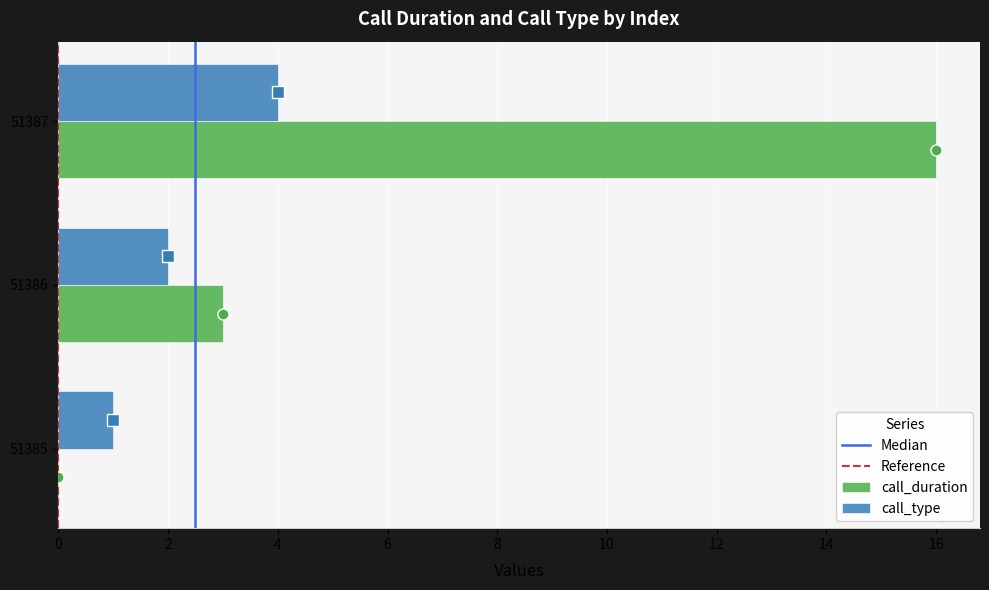

True or false: call_duration has a value of 0 at 51385.

True